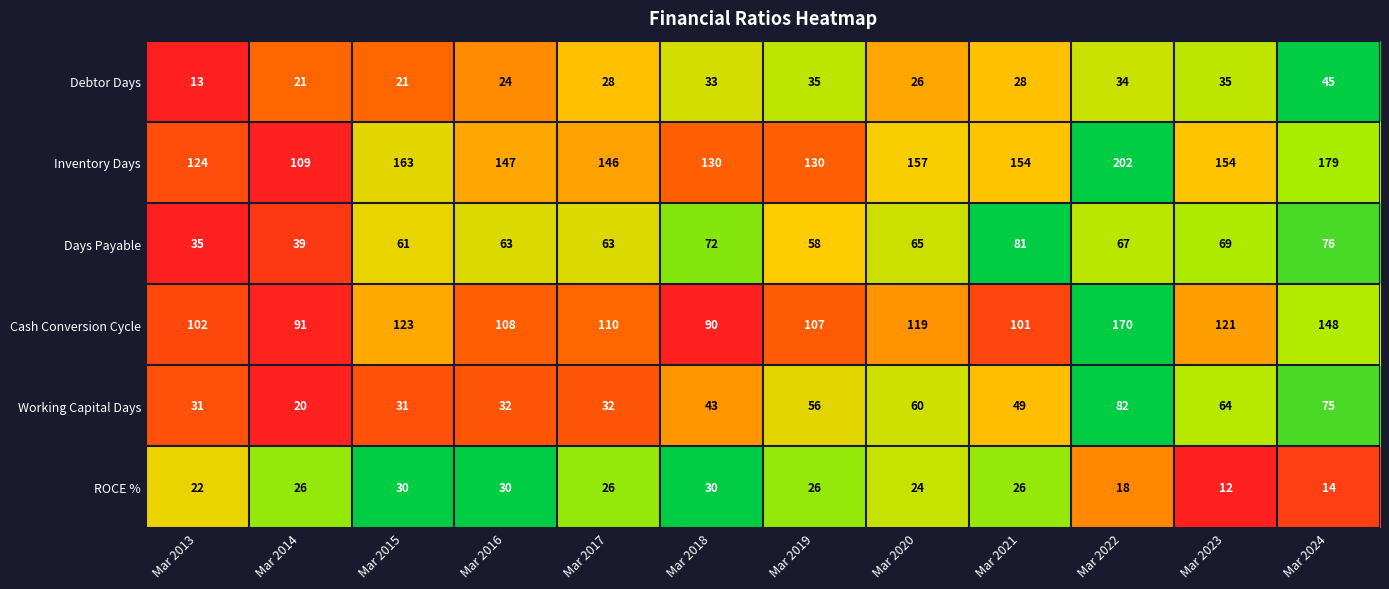

Which series has the widest spread of values?

Inventory Days